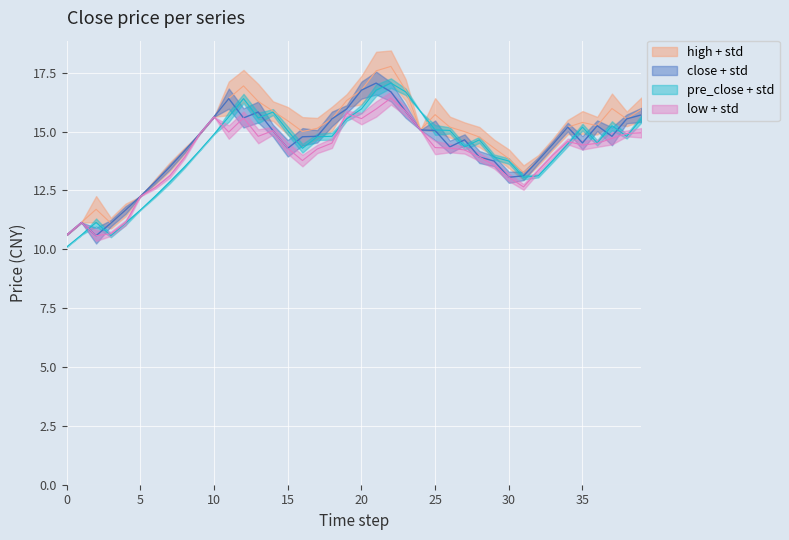

What are all the series names shown in the legend?

close, high, low, pre_close